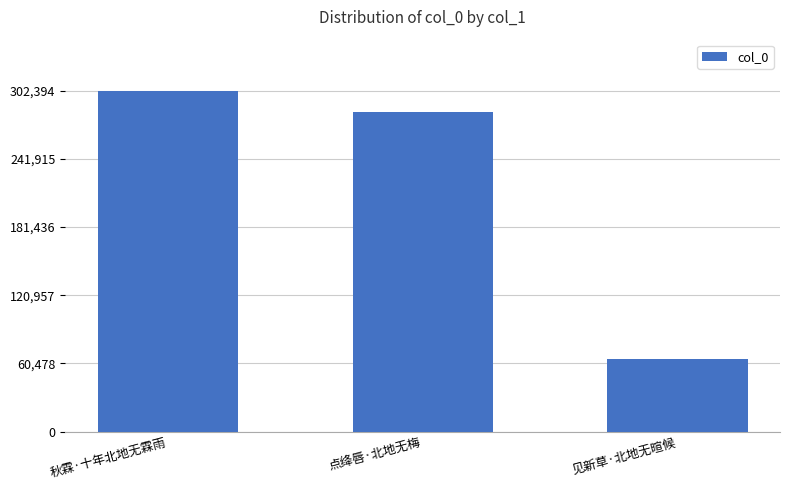

List the labels in order of value, smallest first.

见新草·北地无暄候, 点绛唇·北地无梅, 秋霖·十年北地无霖雨